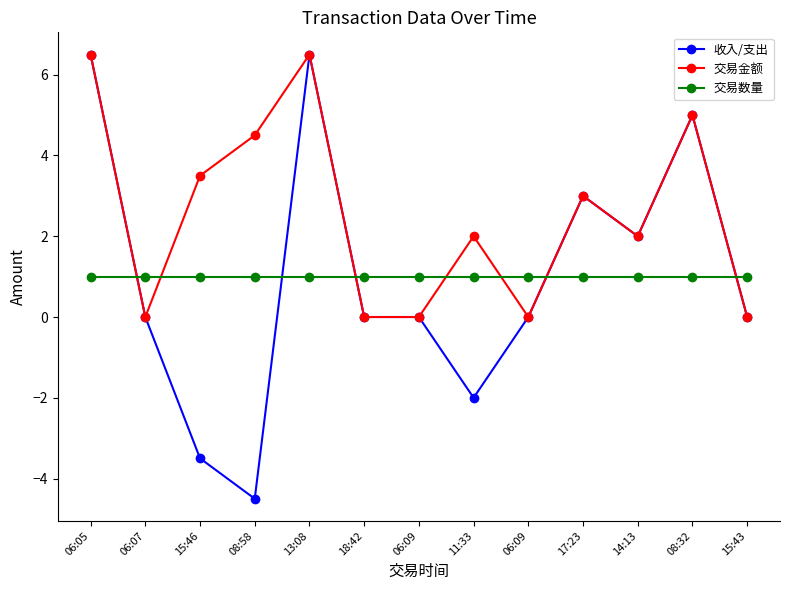

What is the difference between the second highest and minimum values in the 交易金额 series?

6.5